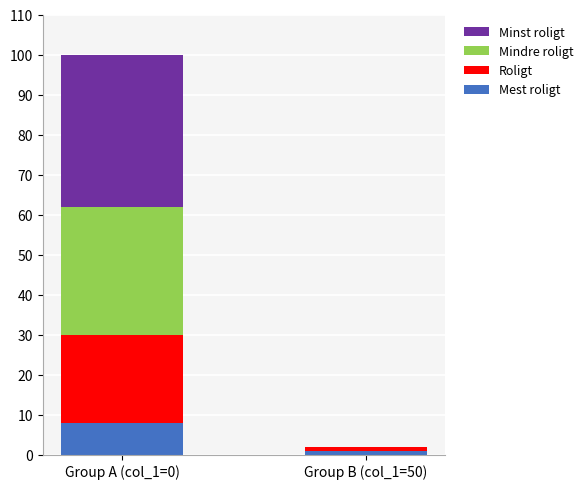

What is the sum of all Mest roligt values?

9